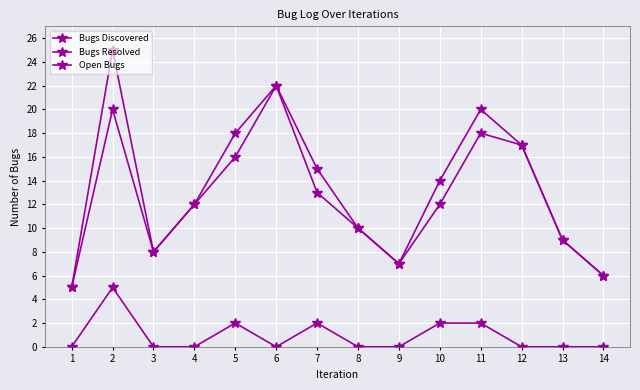

What is the sum of the Bugs Discovered values at 12 and 7?

32